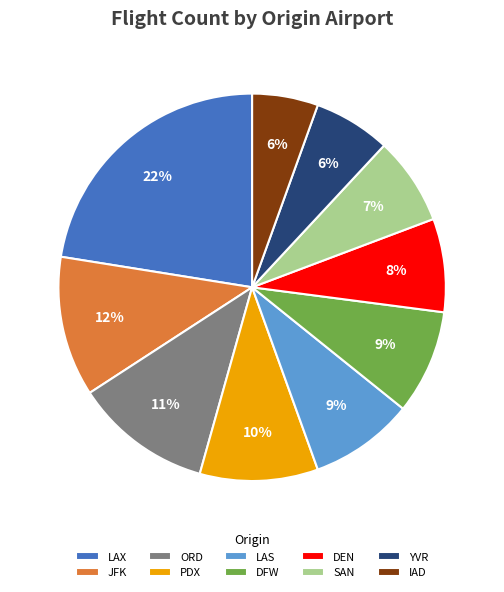

Which slice is the largest?

LAX